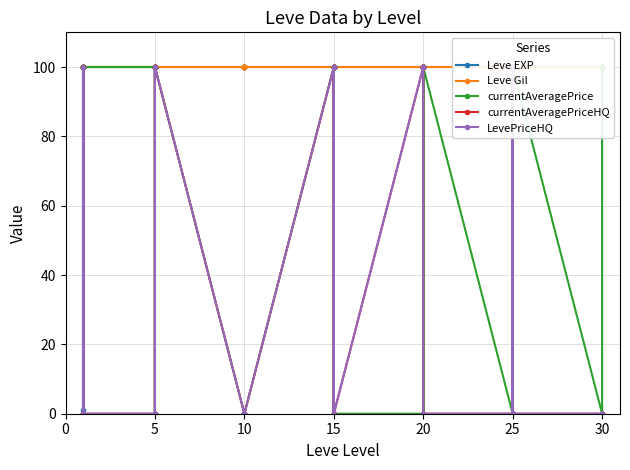

How many lines are shown in the chart?

5